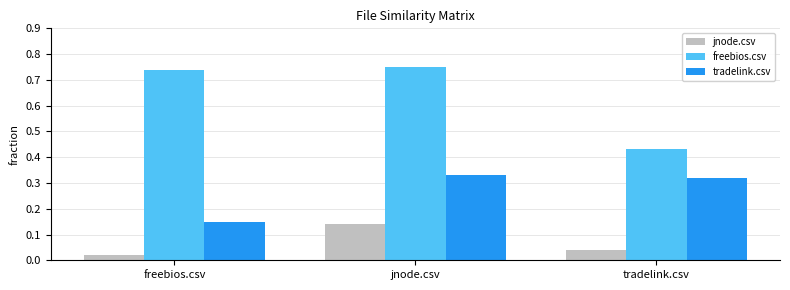

How many distinct data groups are displayed?

3